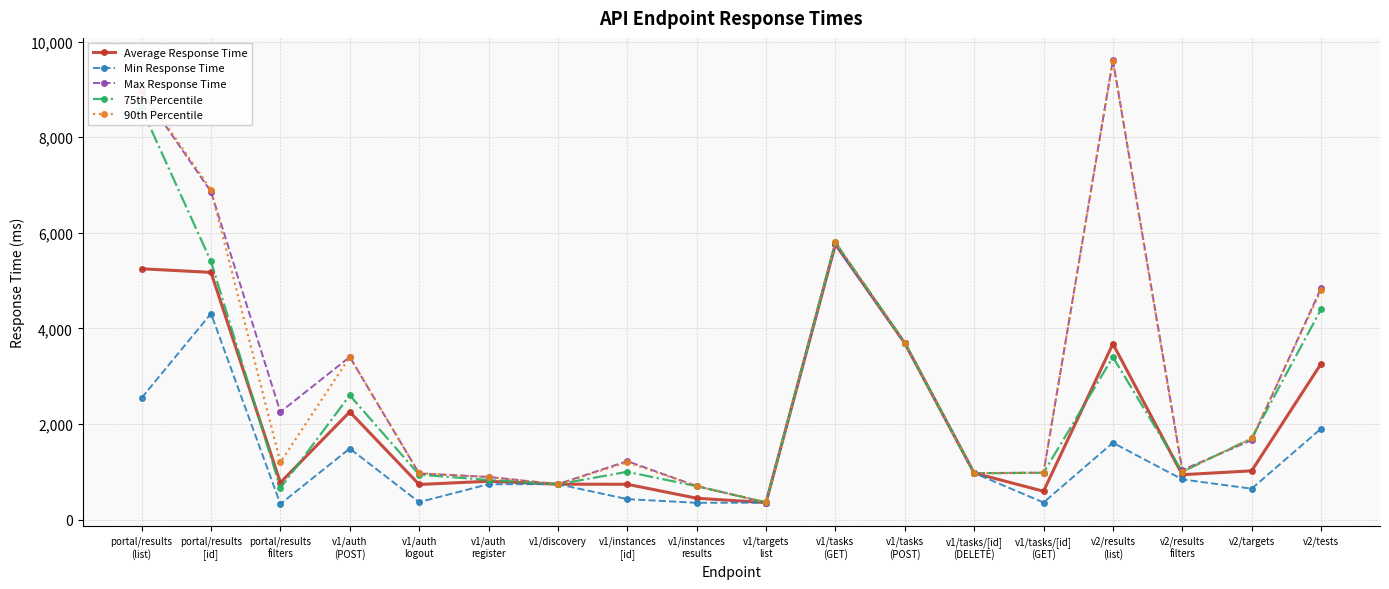

What is the difference between the 90th Percentile values at portal/results
filters and v2/targets?

500.0